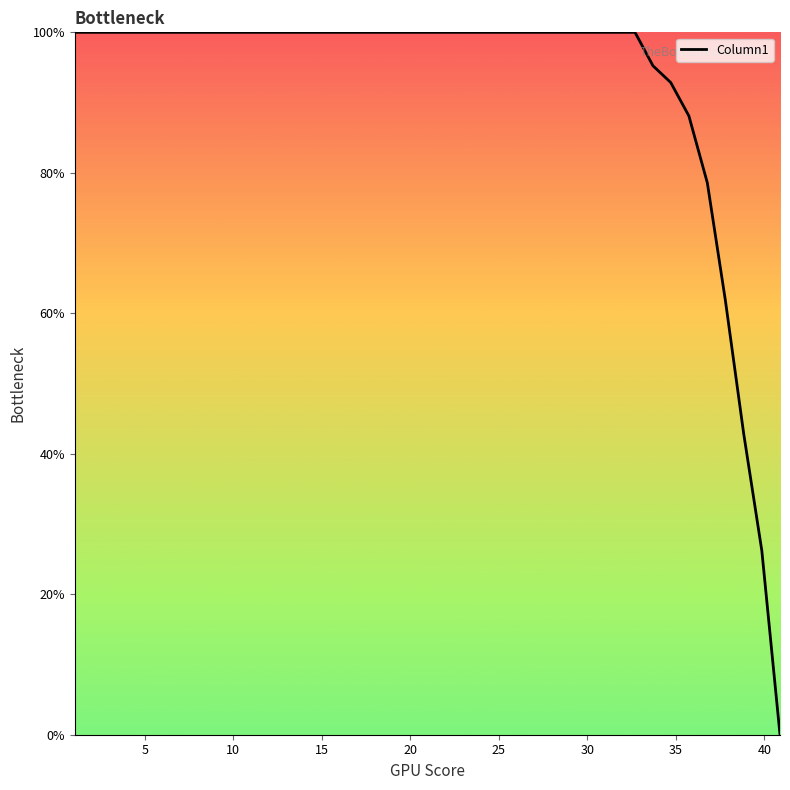

What is the maximum value shown in the chart?

100.0